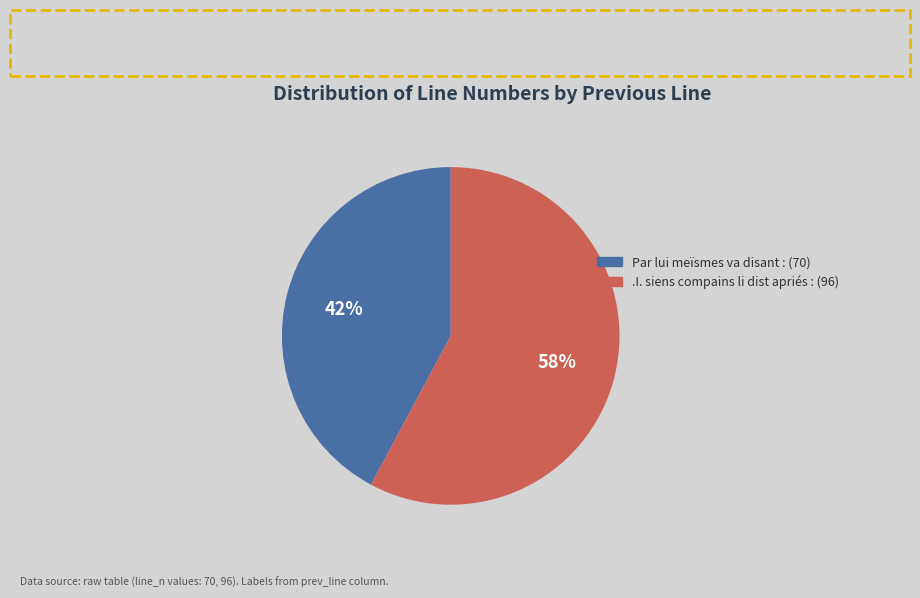

To the nearest percent, what is the combined percentage of Par lui meïsmes va disant : and .I. siens compains li dist apriés :?

100%